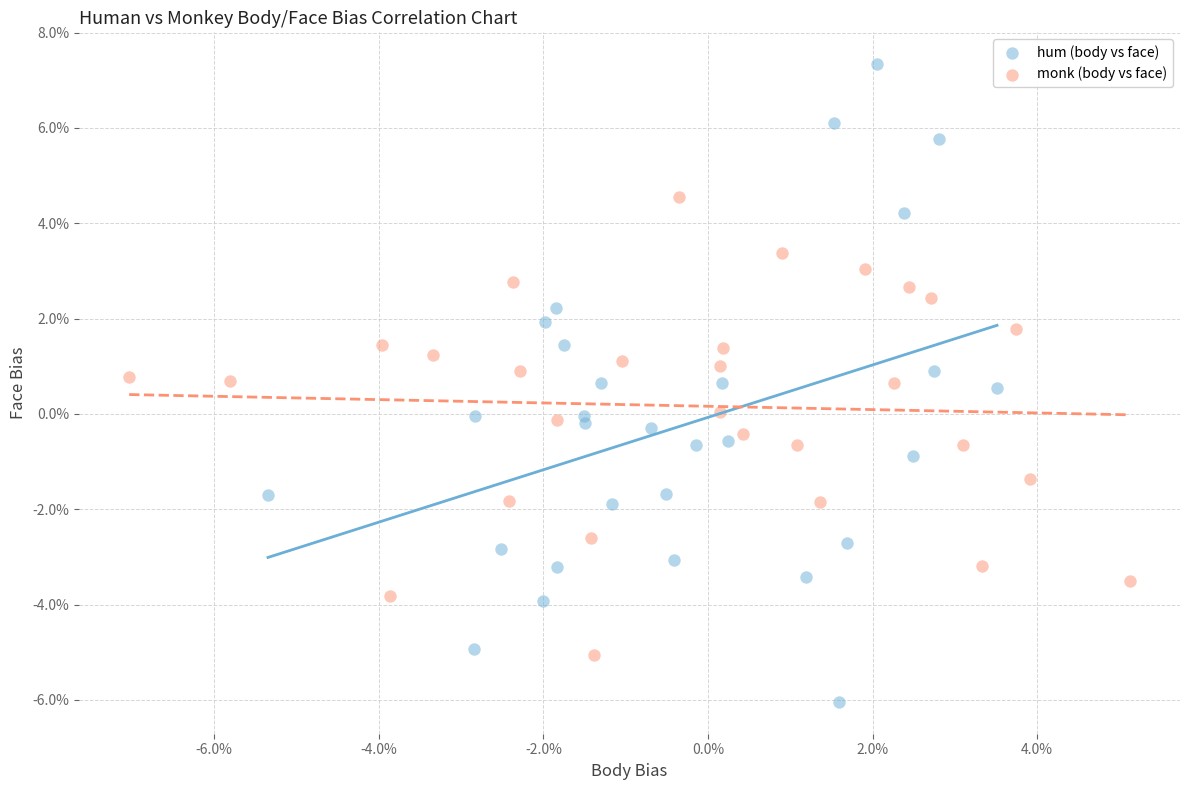

Which series reaches the maximum Y coordinate?

hum (body vs face)